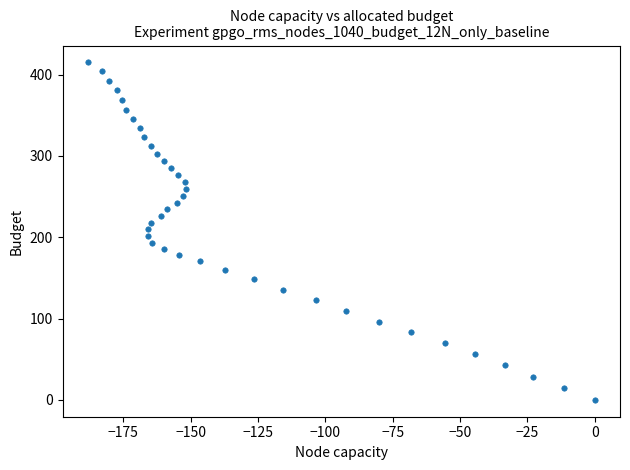

What is the range of Y values (max minus min)?

415.0